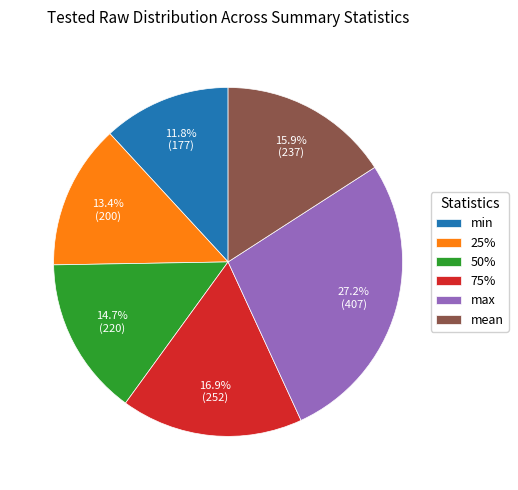

Does any single category account for the majority?

No